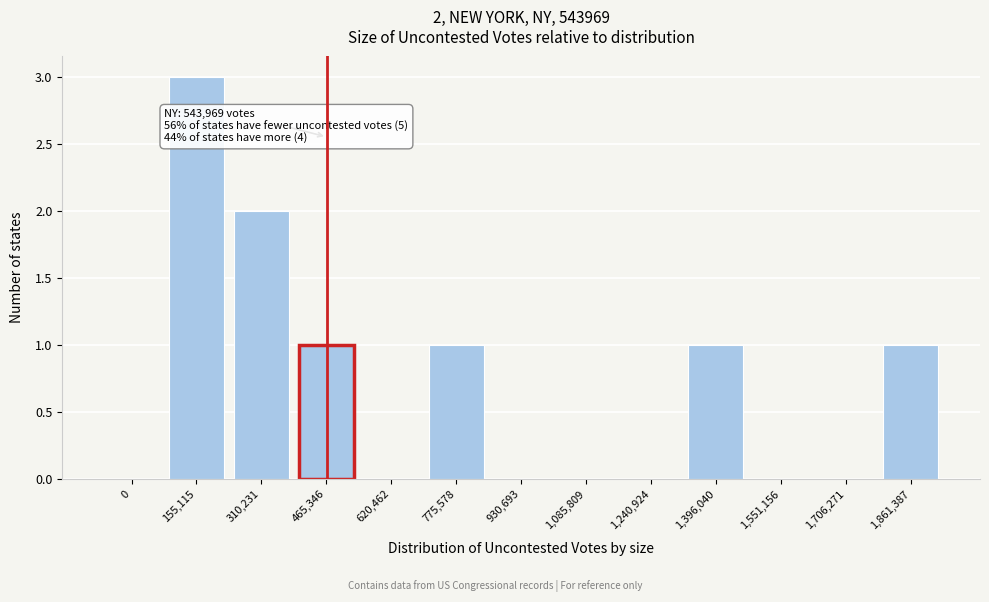

Reading left to right, transcribe all the data shown in this chart.

0=0	155,115=3	310,231=2	465,346=1	620,462=0	775,578=1	930,693=0	1,085,809=0	1,240,924=0	1,396,040=1	1,551,156=0	1,706,271=0	1,861,387=1